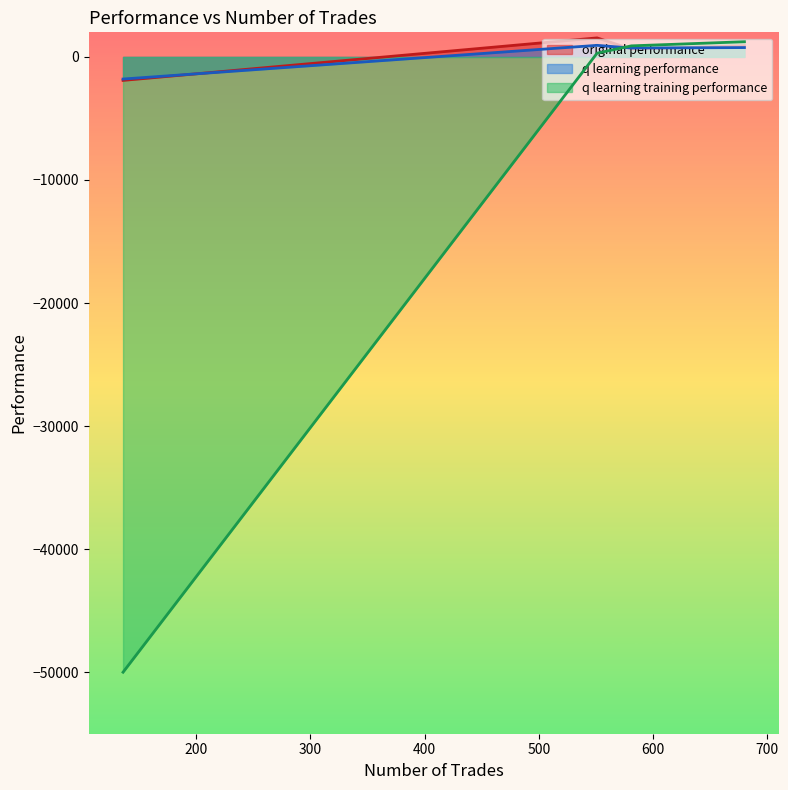

Which series has the largest range (max minus min)?

q learning training performance